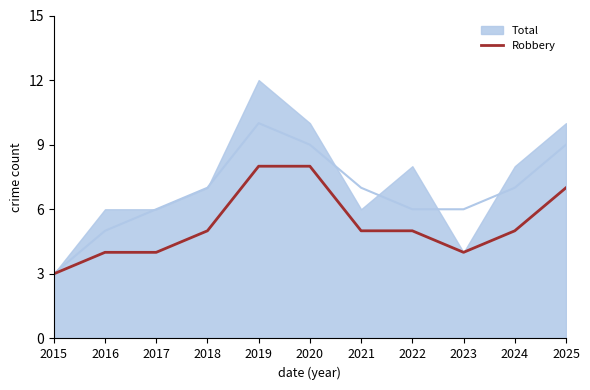

What is the maximum value for Robbery?

8